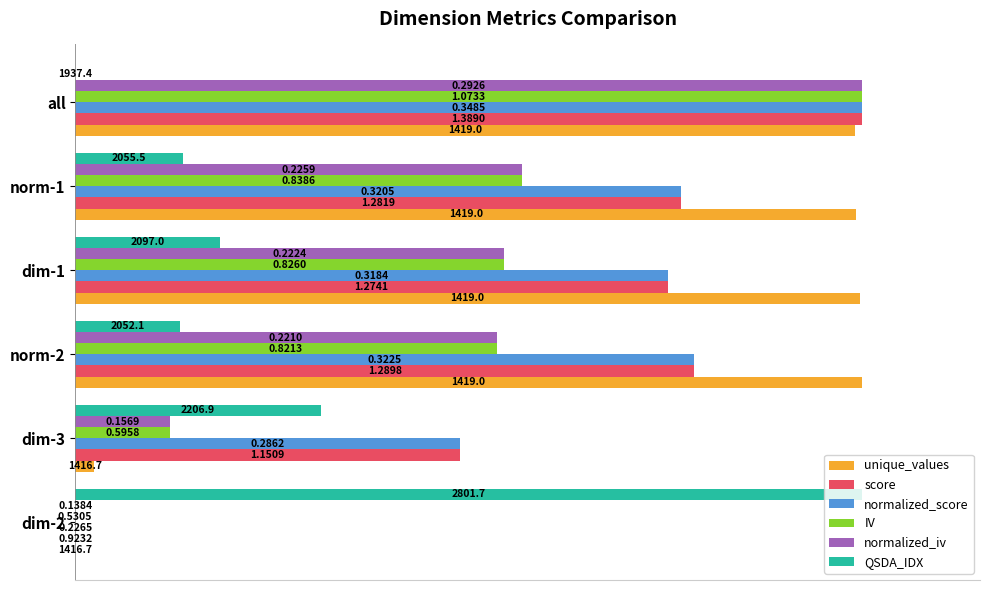

Which series has the widest spread of values?

unique_values